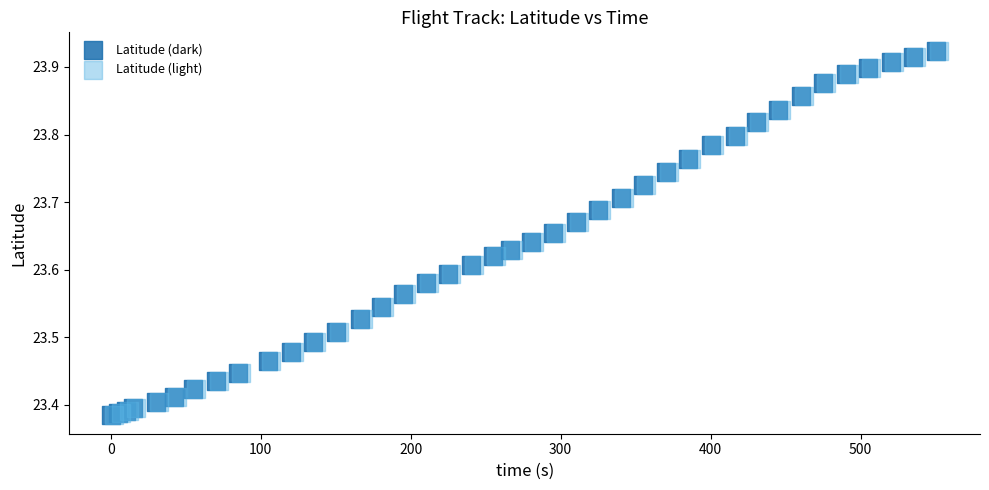

What are all the series names shown in the legend?

Latitude (dark), Latitude (light)